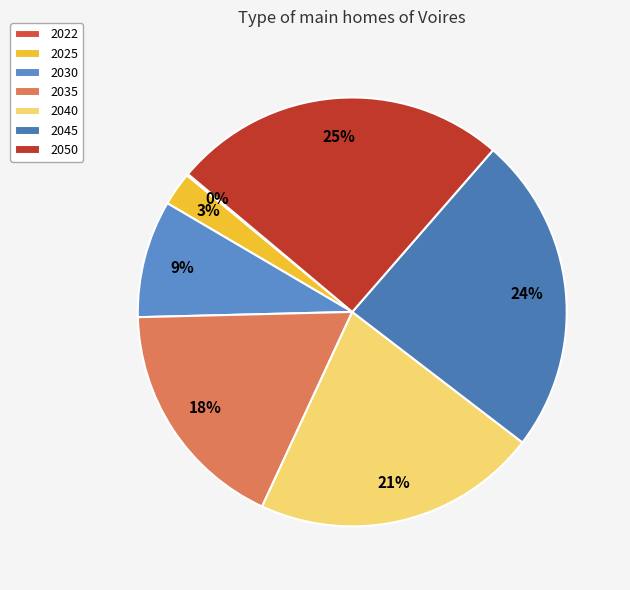

Is it true that 2050 is 36% of the pie?

False